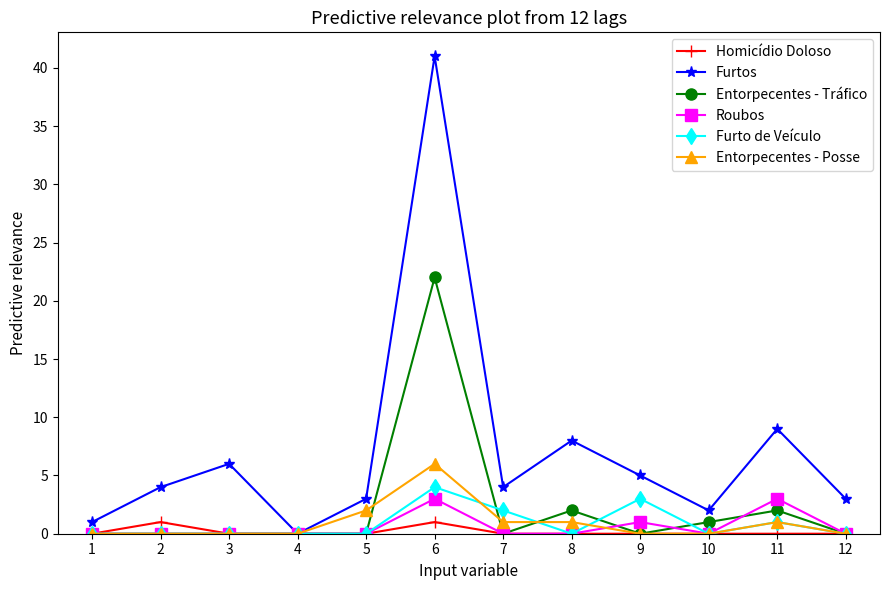

Which series has the largest range (max minus min)?

Furtos